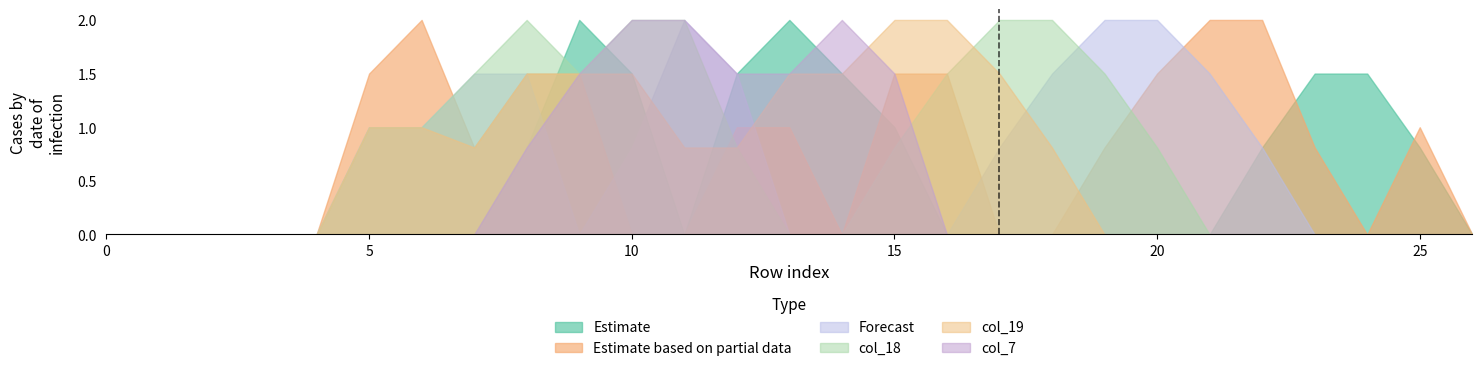

Between 10 and 26, which is larger?

10